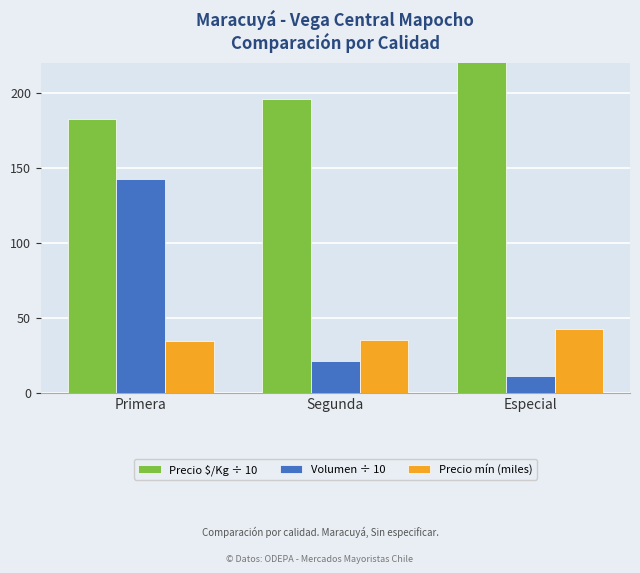

Is it true that Precio $/Kg ÷ 10 equals 195.6 at Segunda?

True